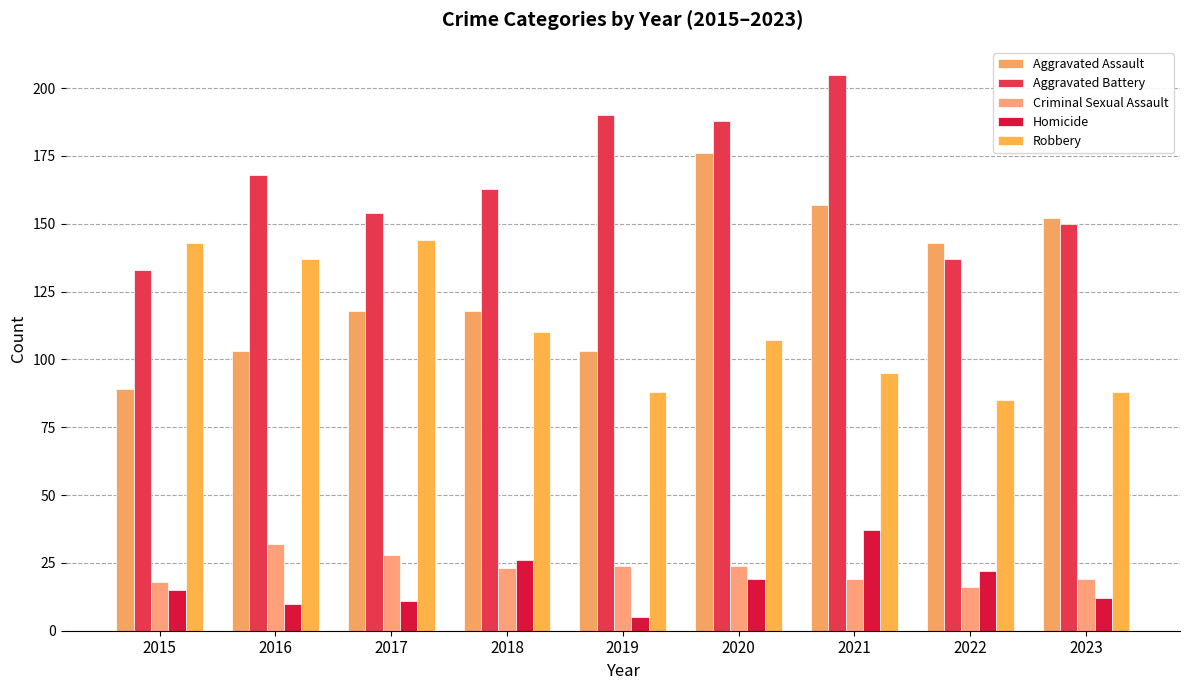

What is the average value of the Criminal Sexual Assault series?

23